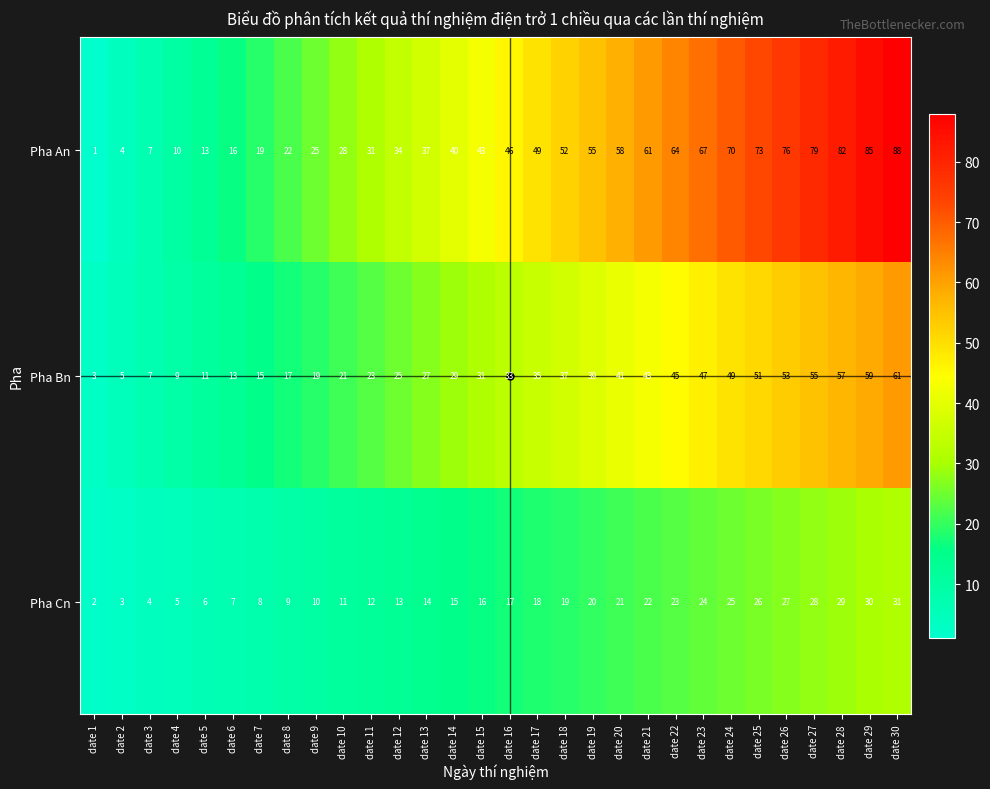

What is the approximate value of Pha Cn at date 16?

17